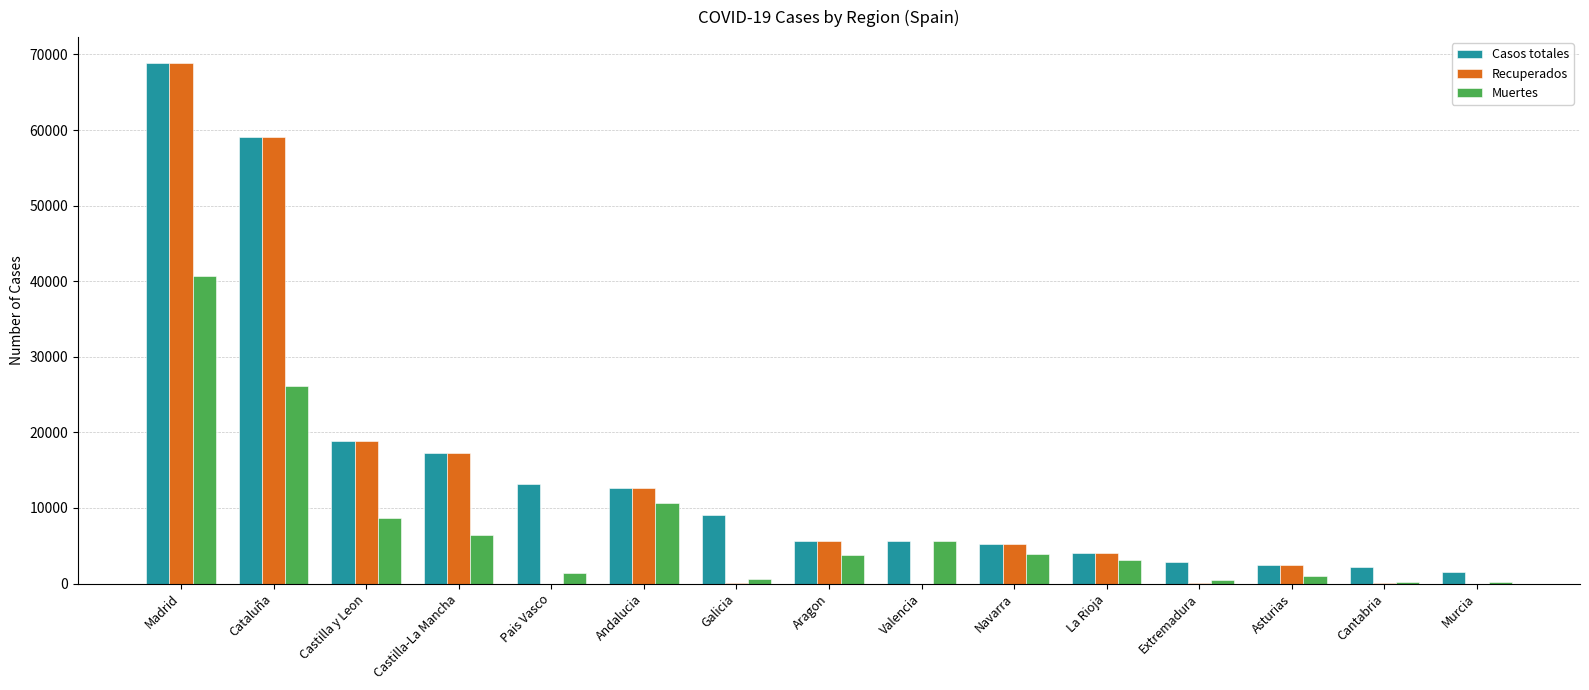

True or false: Muertes has a value of 3107 at La Rioja.

True